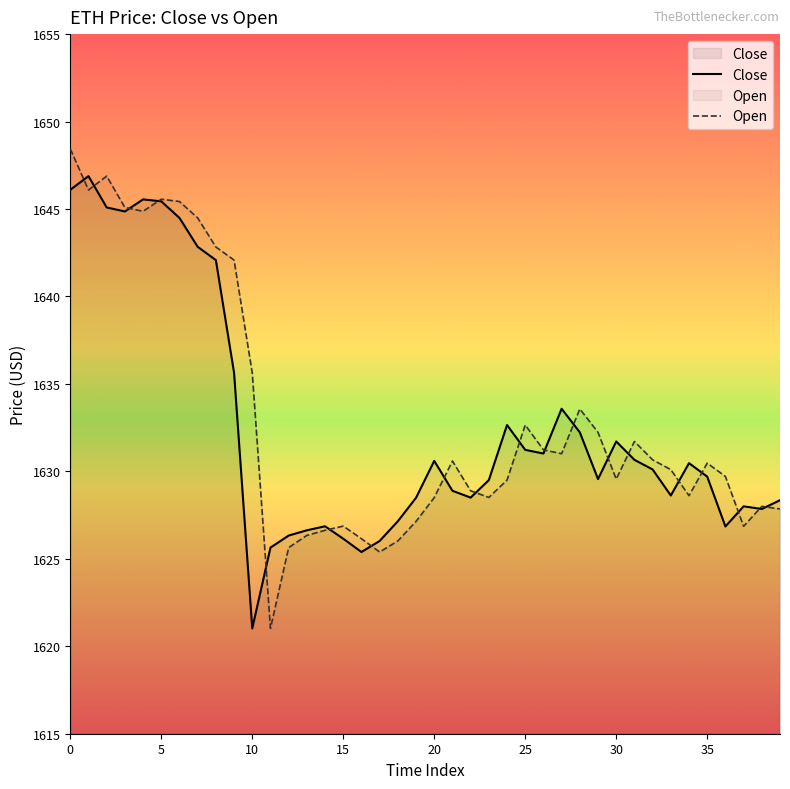

What is the sum of the Open values at 23 and 28?

3262.1